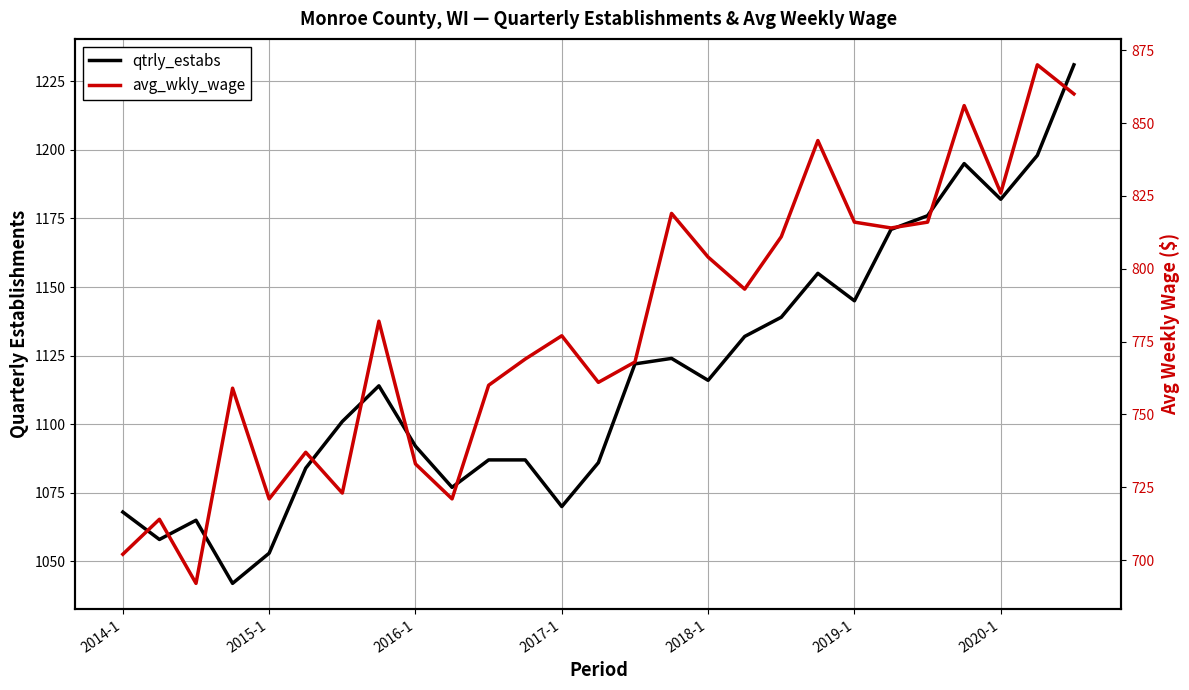

List the series in order of their overall mean, lowest first.

avg_wkly_wage, qtrly_estabs